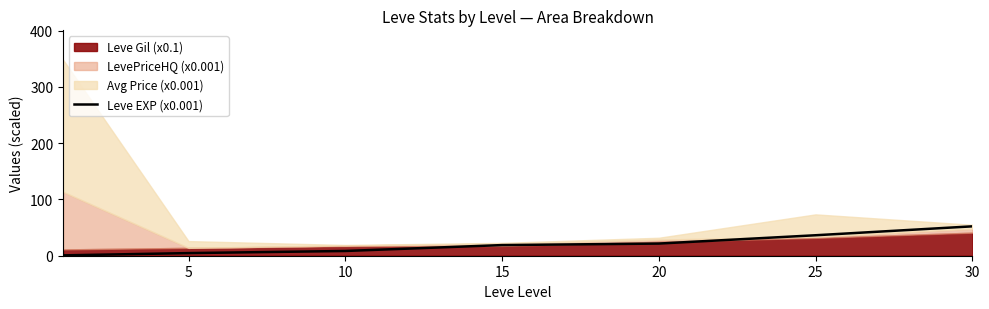

At which label does the data first exceed 18?

15